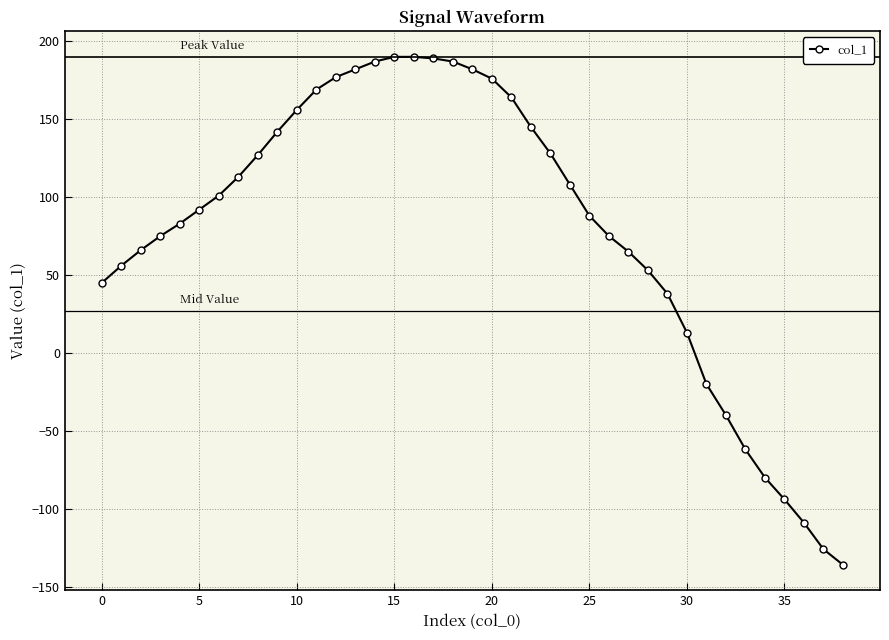

True or false: there are more than 2 points higher than both neighbors.

False